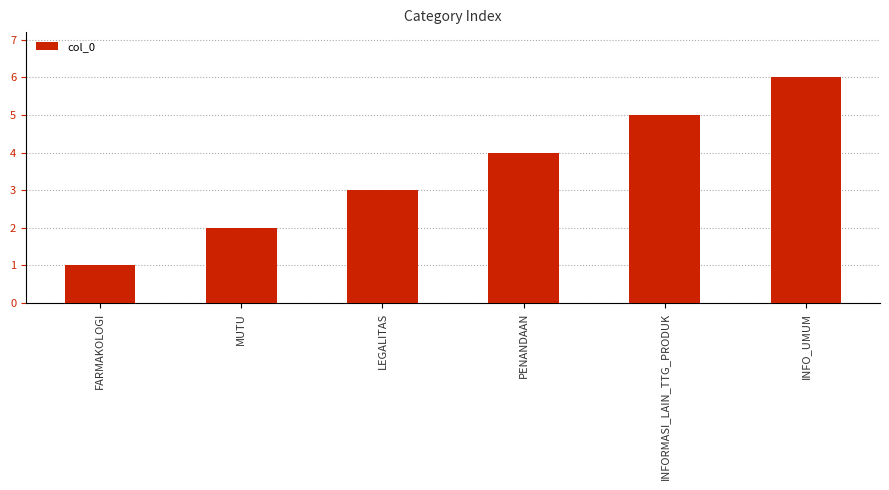

How many distinct data groups are displayed?

1